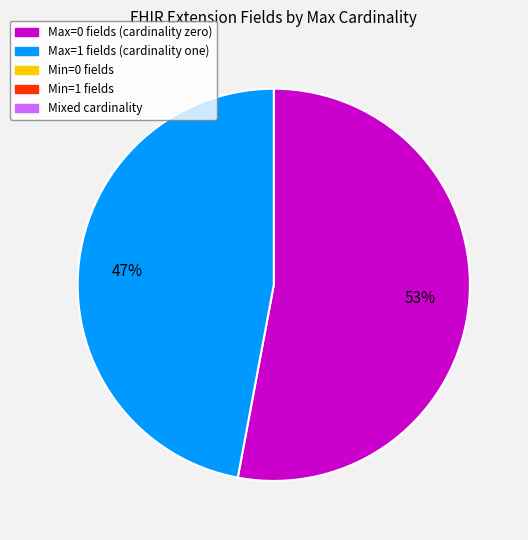

Is there a majority slice in this chart?

Yes